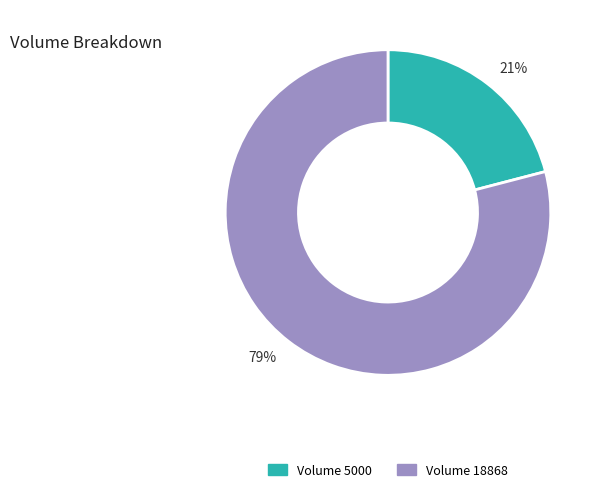

To the nearest percent, what is the difference between the 21% and 79% slice percentages?

58%